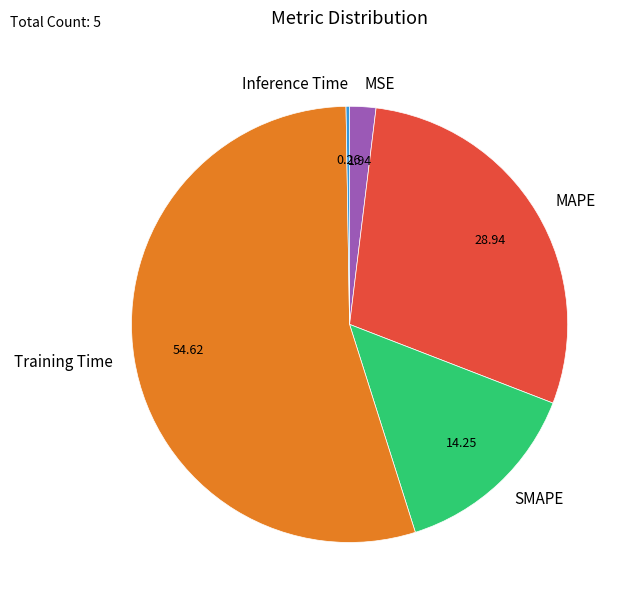

What is the majority slice?

Training Time